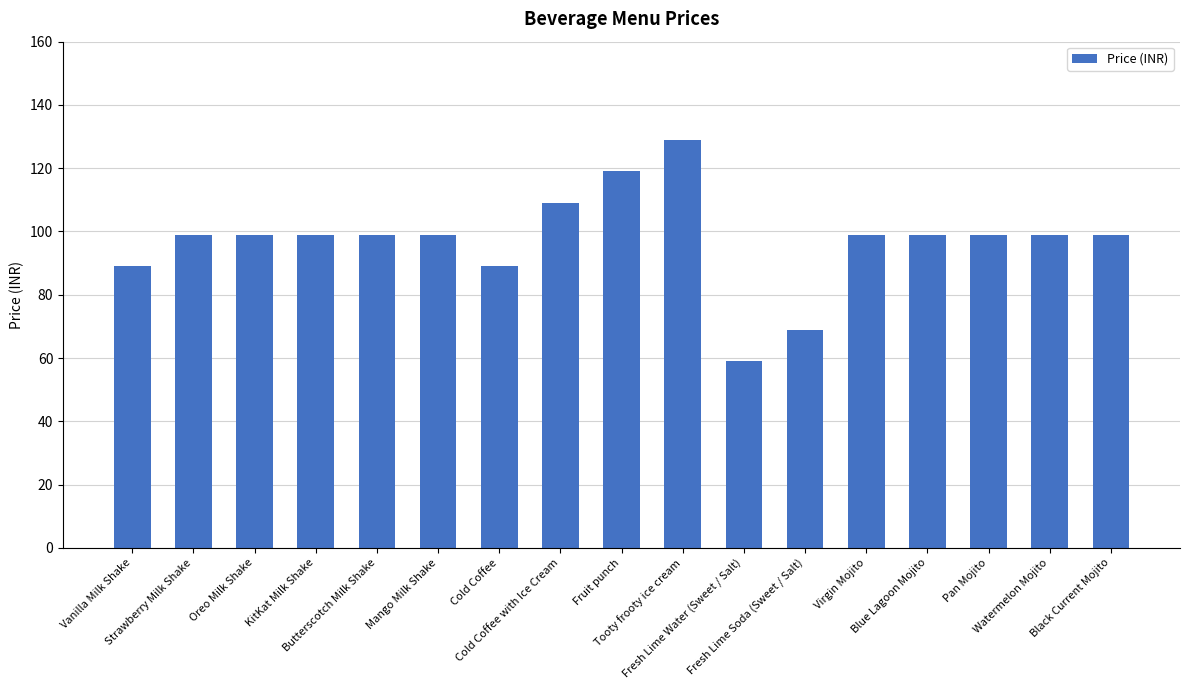

What is the greatest value displayed?

129